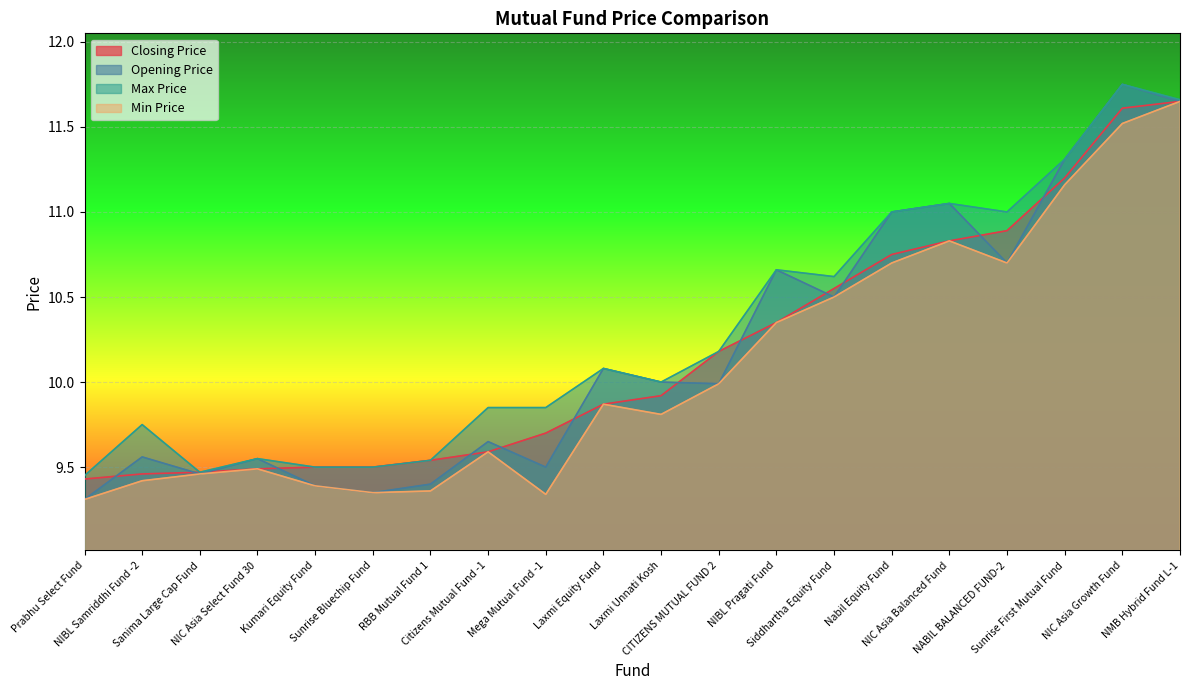

At which category is the sum across all series the highest?

NIC Asia Growth Fund